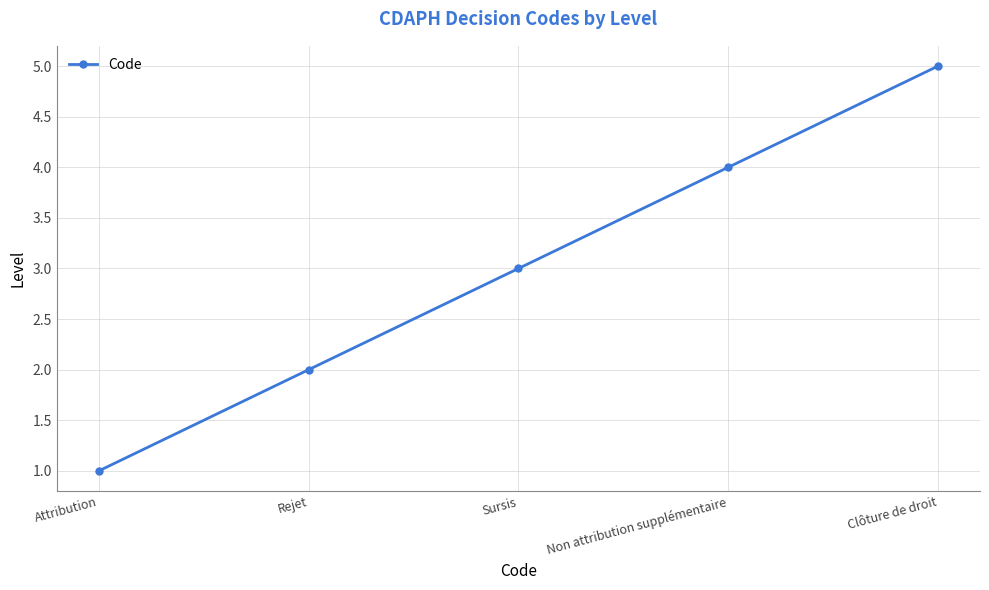

Does the chart display data point markers on the line(s)?

Yes